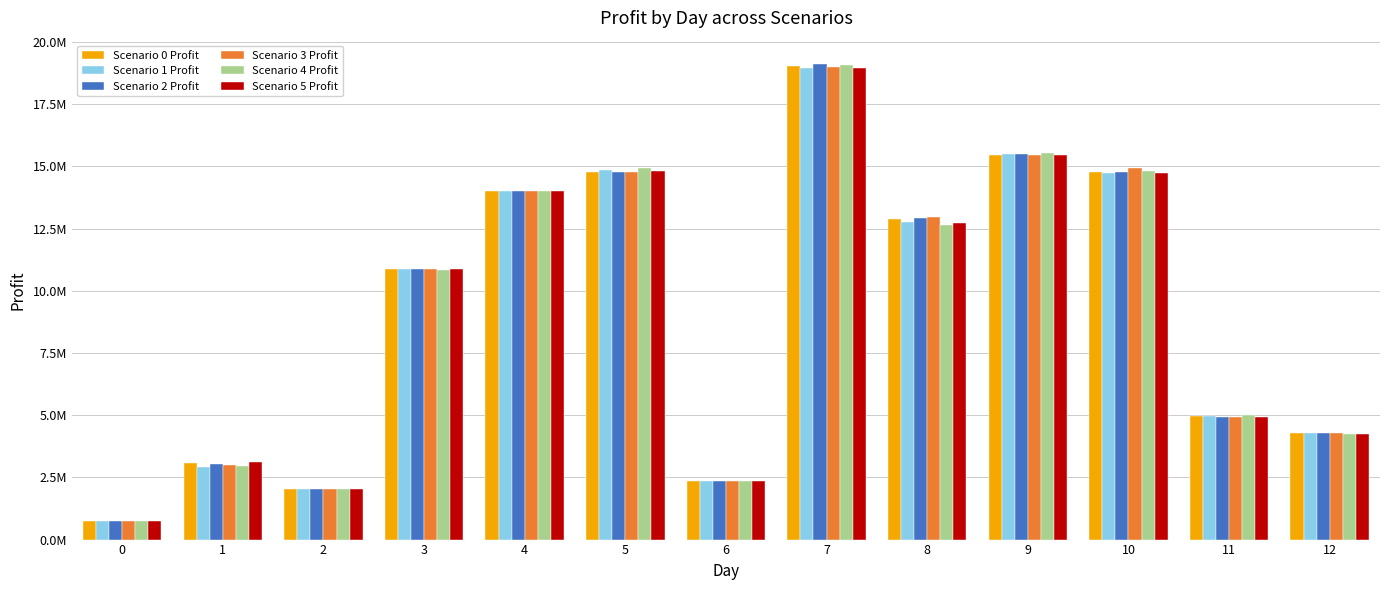

What is the value of the Scenario 2 Profit bar at the 1st from the left?

727139.4